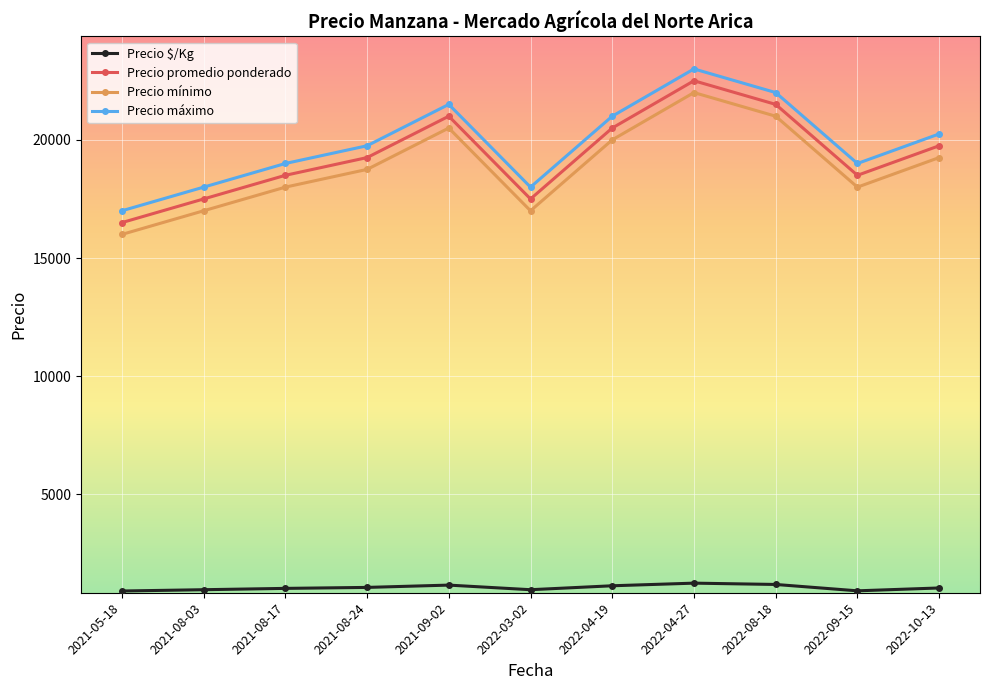

What position from the left is 2021-09-02?

5